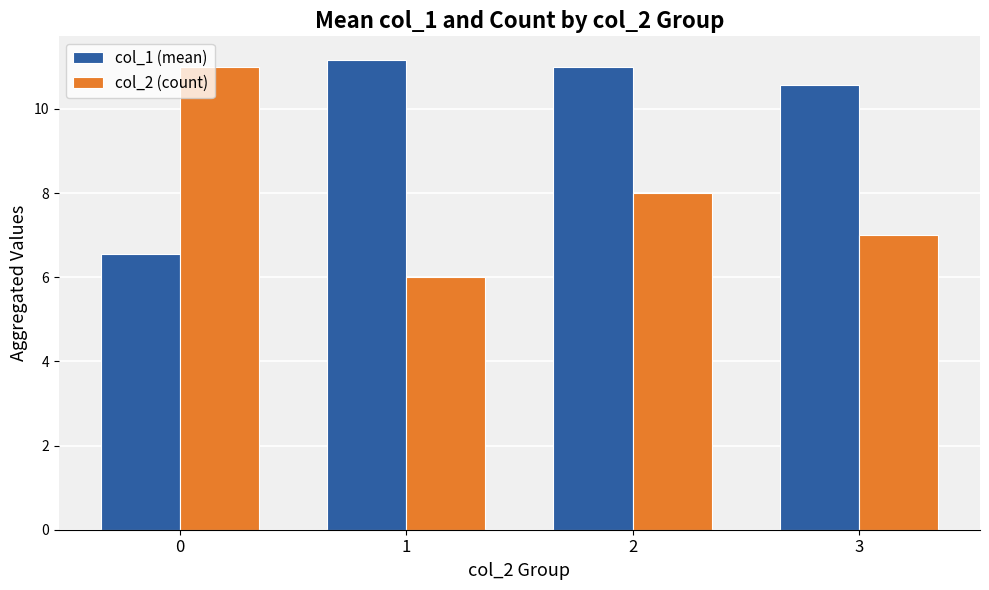

Reading right to left, transcribe all the data shown in this chart.

col_1 (mean): 3=10.6	2=11.0	1=11.2	0=6.5
col_2 (count): 3=7.0	2=8.0	1=6.0	0=11.0